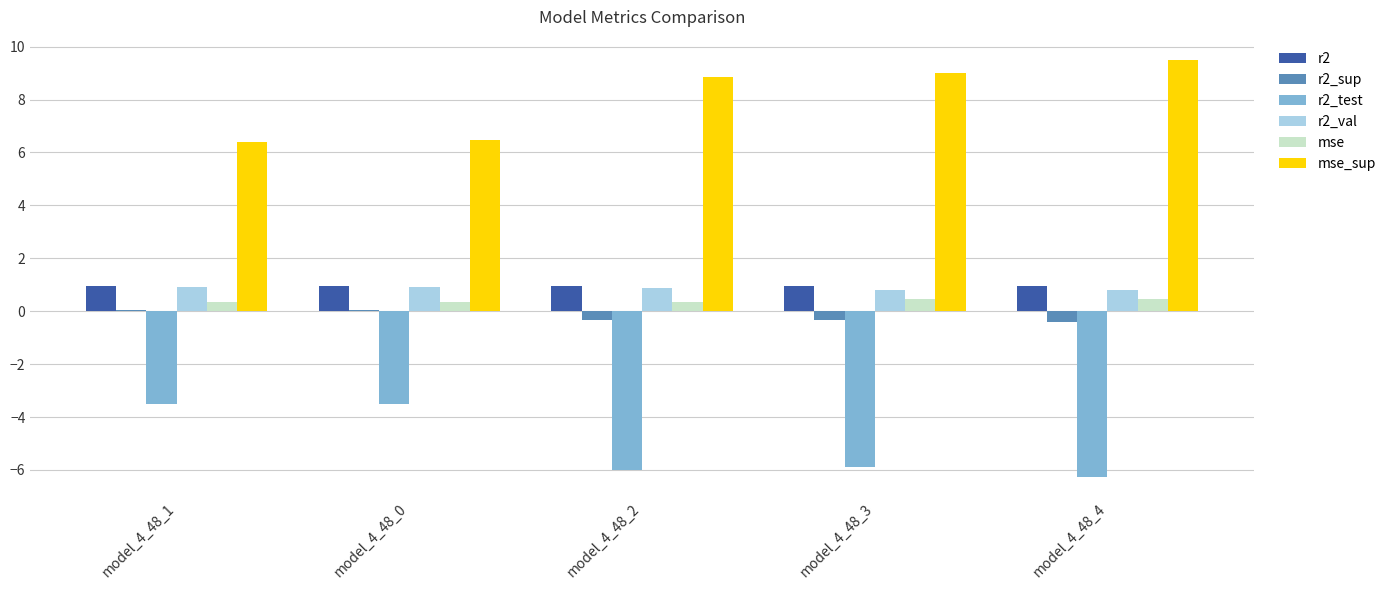

What is the maximum value shown in the chart?

9.5